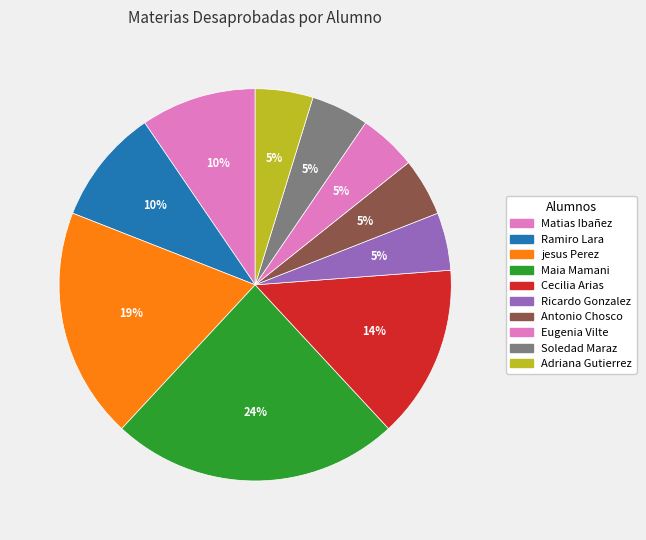

To the nearest percent, what percentage of the pie is Matias Ibañez?

10%